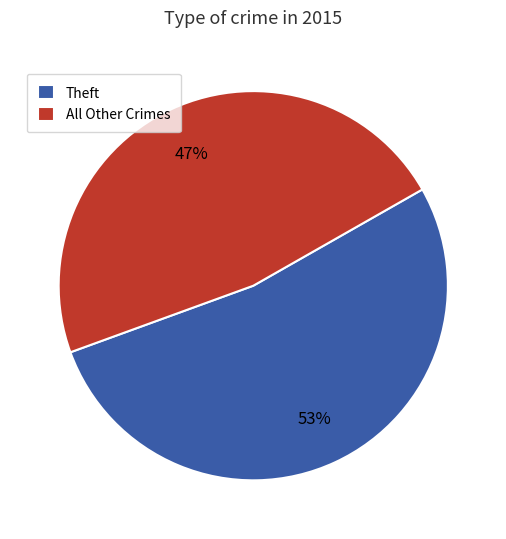

To the nearest percent, what is the average slice percentage?

50%